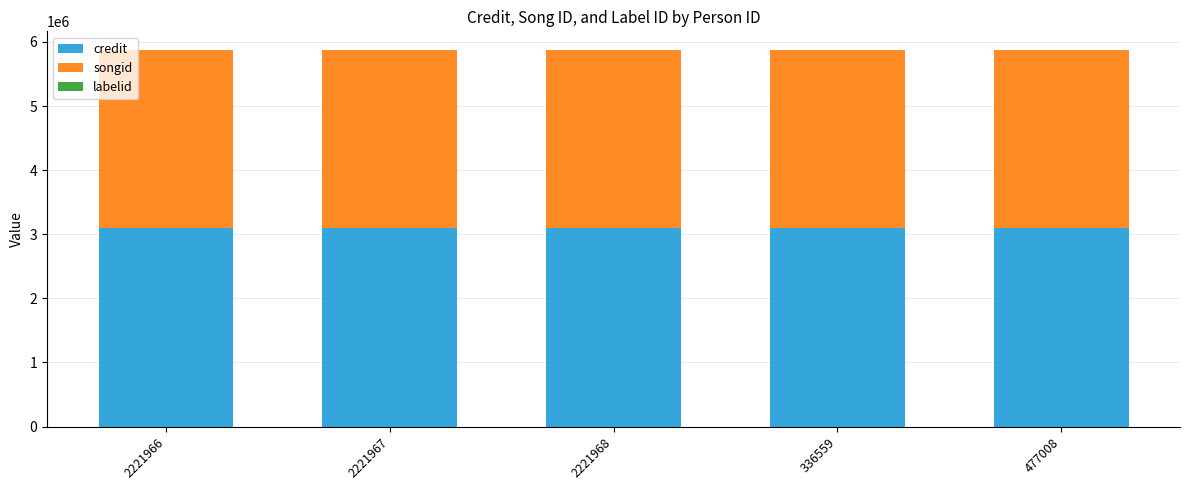

Is it true that credit equals 3100512 at 2221967?

True